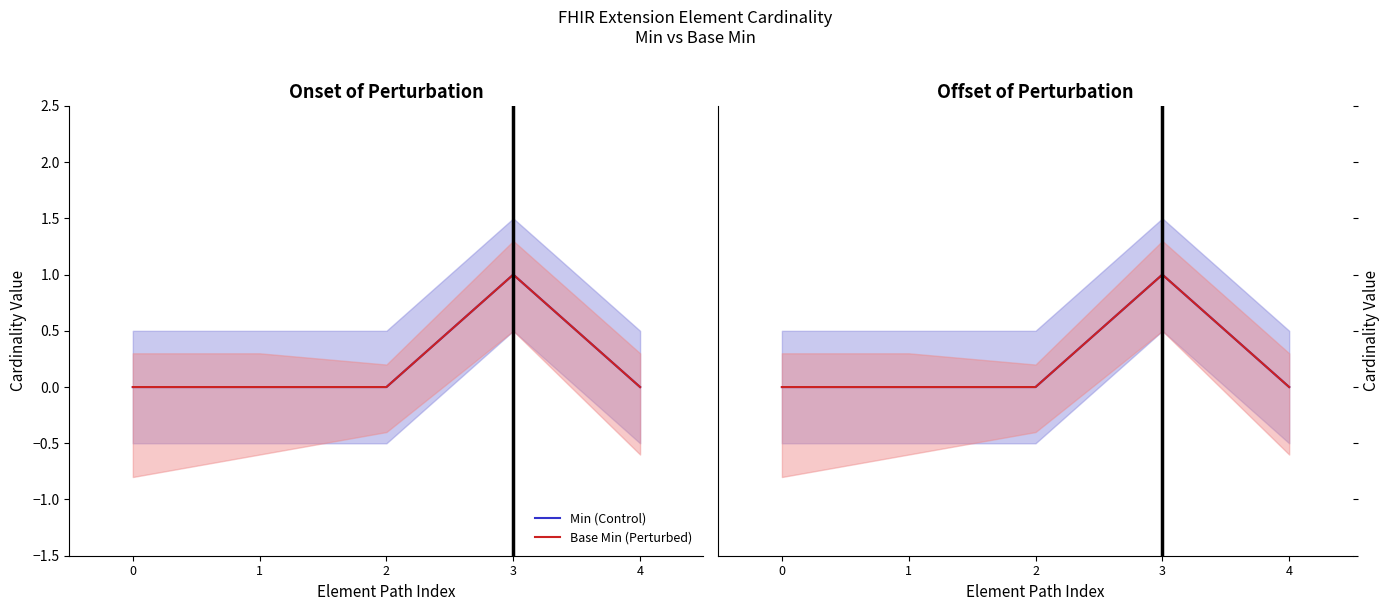

True or false: Base Min (Perturbed) has a value of 0 at 2.

True